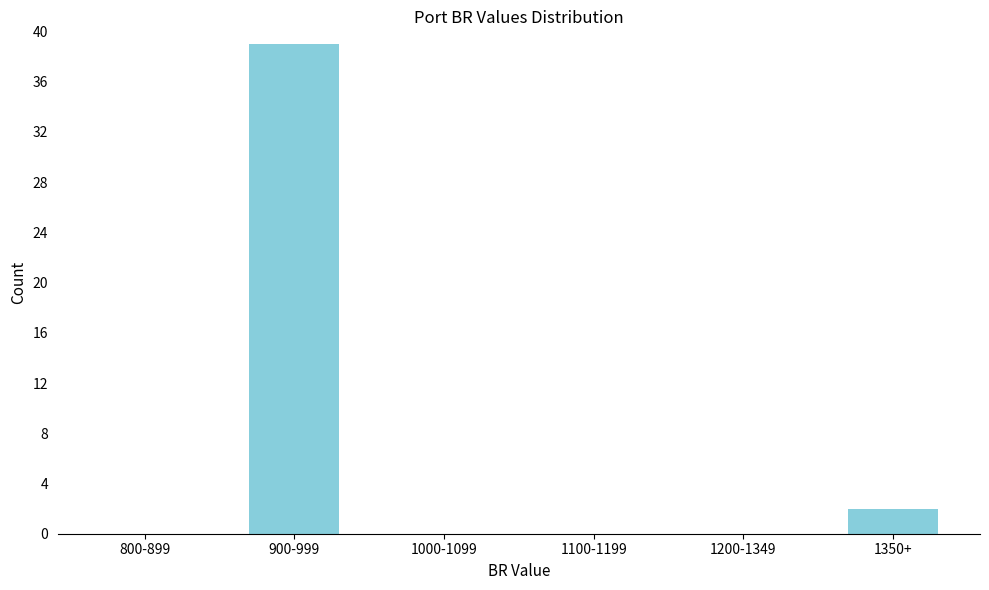

Reading left to right, extract all data points from this chart.

800-899=0	900-999=39	1000-1099=0	1100-1199=0	1200-1349=0	1350+=2